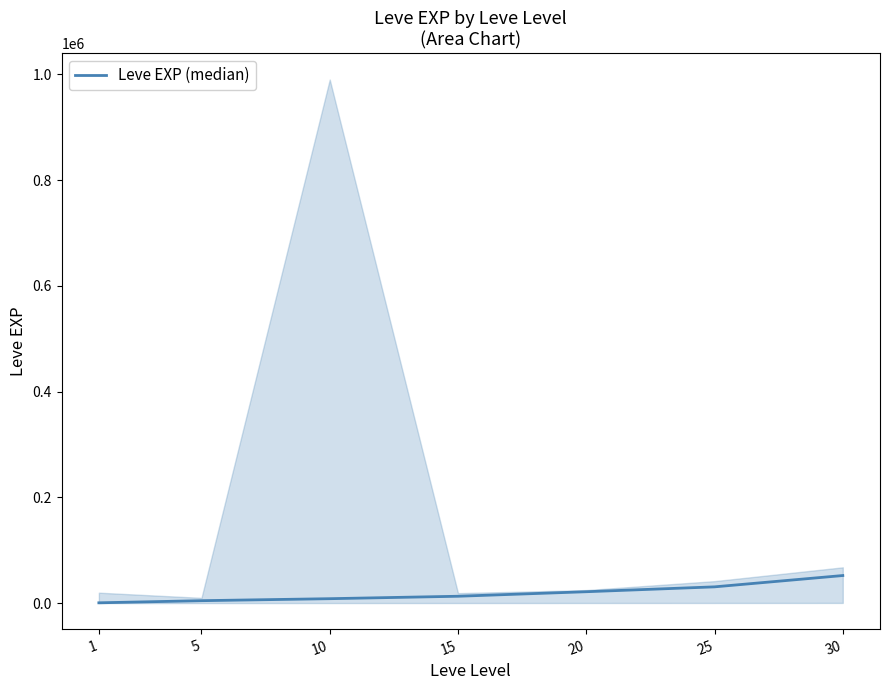

What is the sum of the values at 25 and 30?

83040